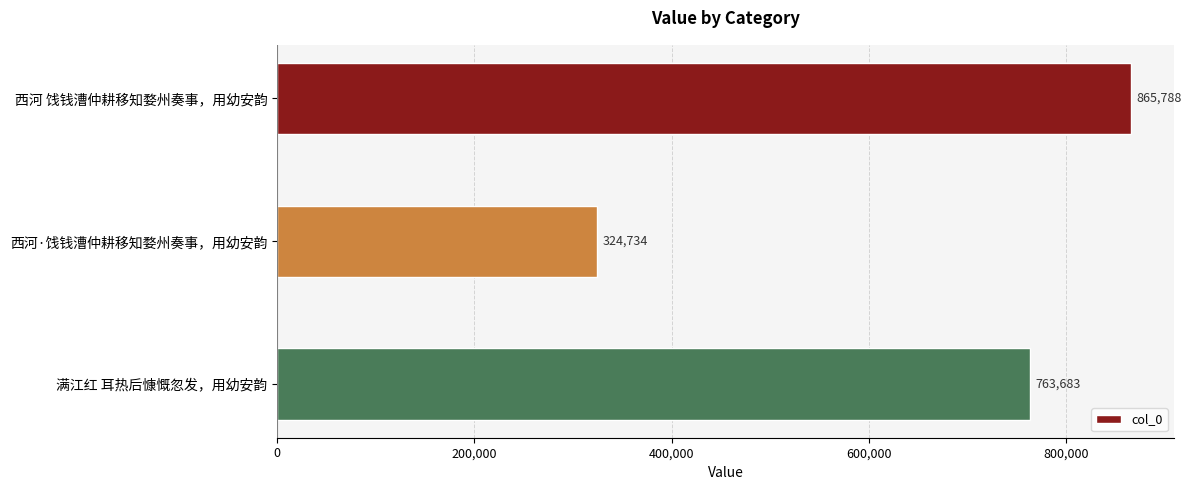

Rank the categories by value from lowest to highest.

西河·饯钱漕仲耕移知婺州奏事，用幼安韵, 满江红 耳热后慷慨忽发，用幼安韵, 西河 饯钱漕仲耕移知婺州奏事，用幼安韵